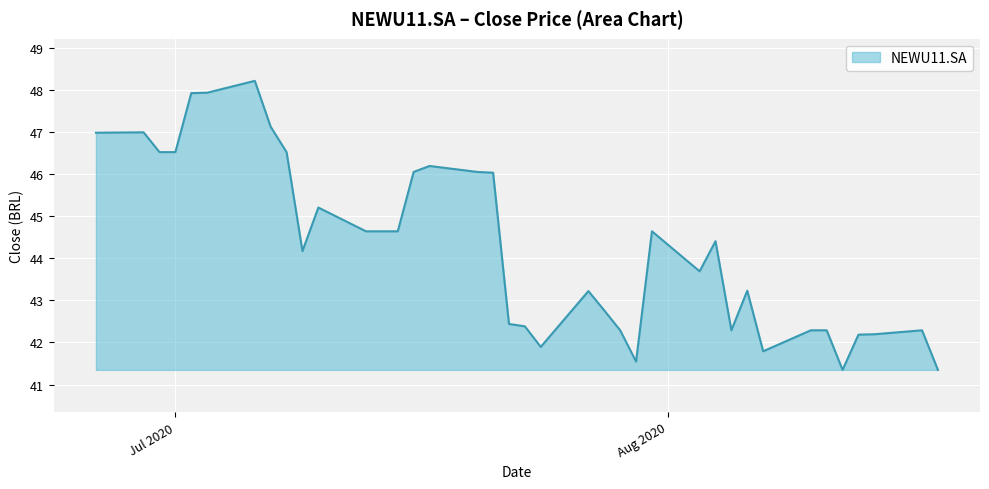

What is the maximum value shown in the chart?

48.2